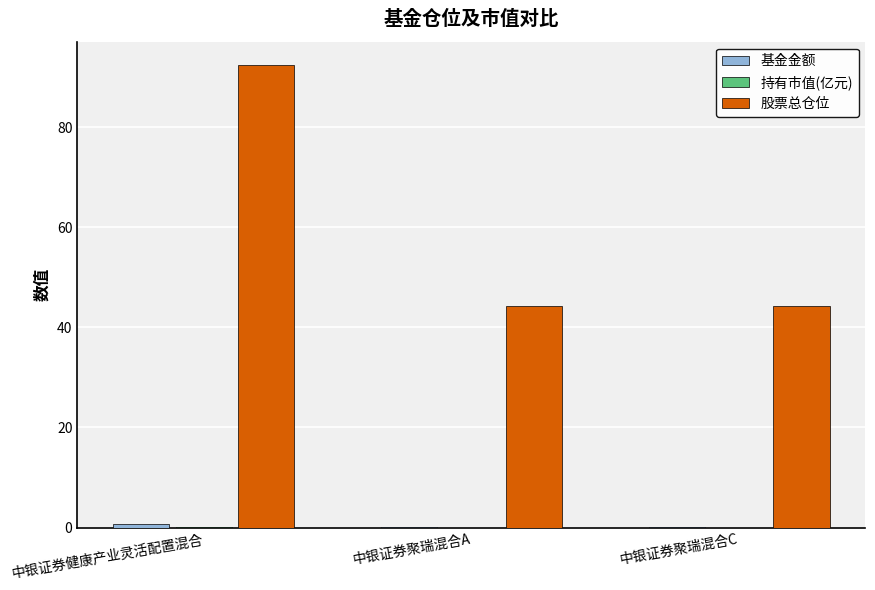

Which category has the highest value across all series?

中银证券健康产业灵活配置混合